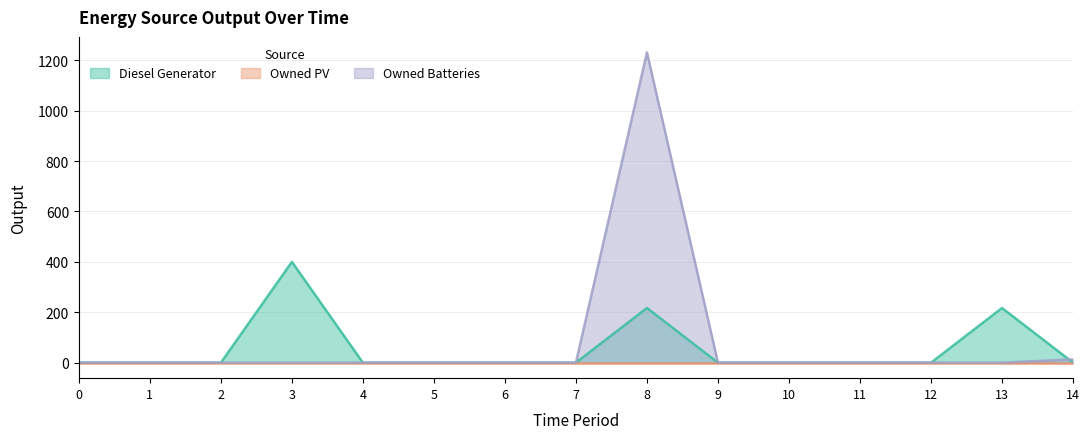

Is the value of Owned Batteries at 7 greater than the value of Diesel Generator at 3?

No